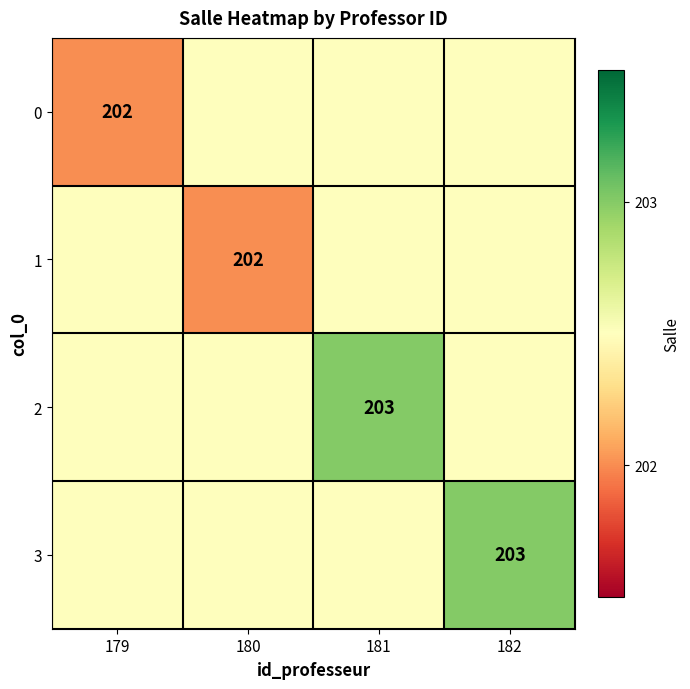

The 0 series shows 202.0 at 179. True or false?

True